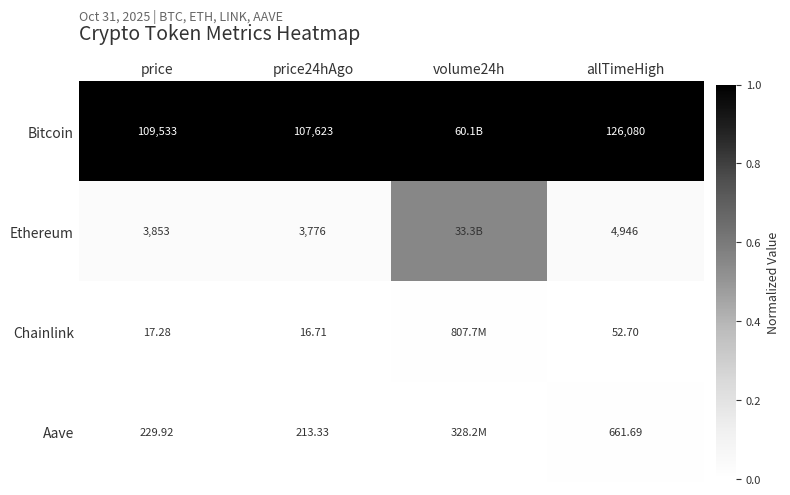

True or false: Chainlink has a value of -0.0 at price.

False